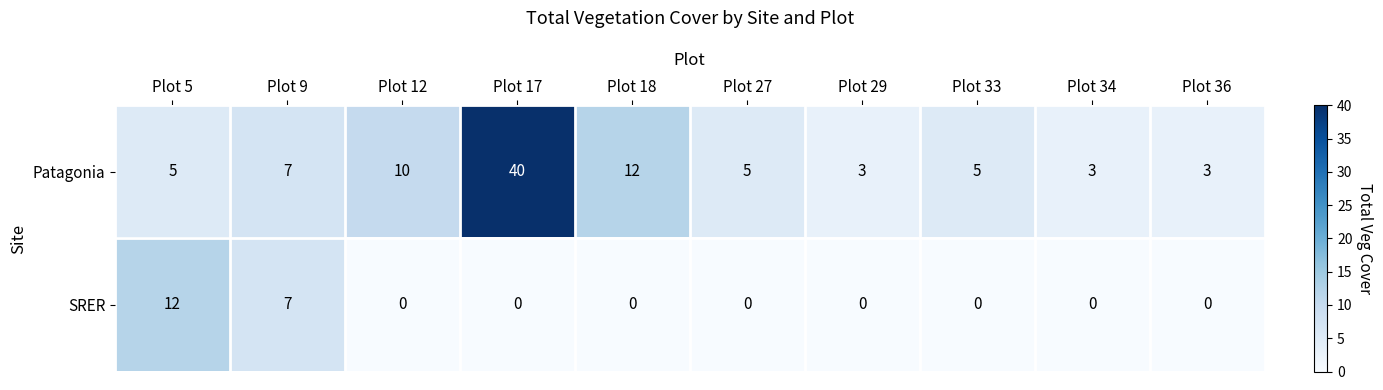

The value of Patagonia at Plot 12 is 10. True or false?

True